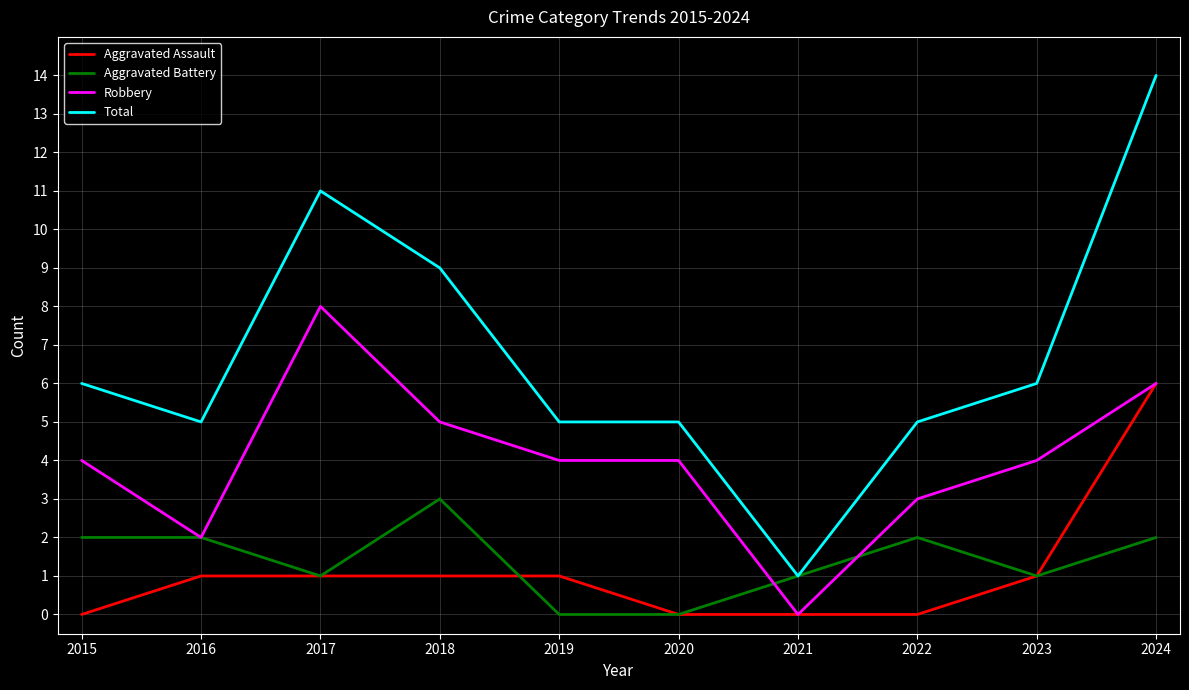

At which category is the sum across all series the highest?

2024